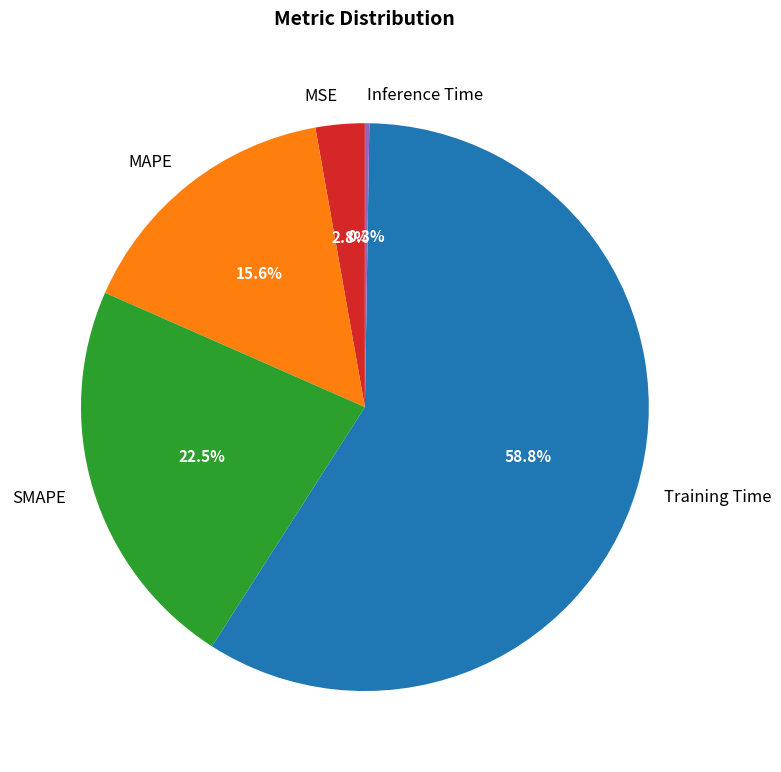

Which slice is the largest?

Training Time